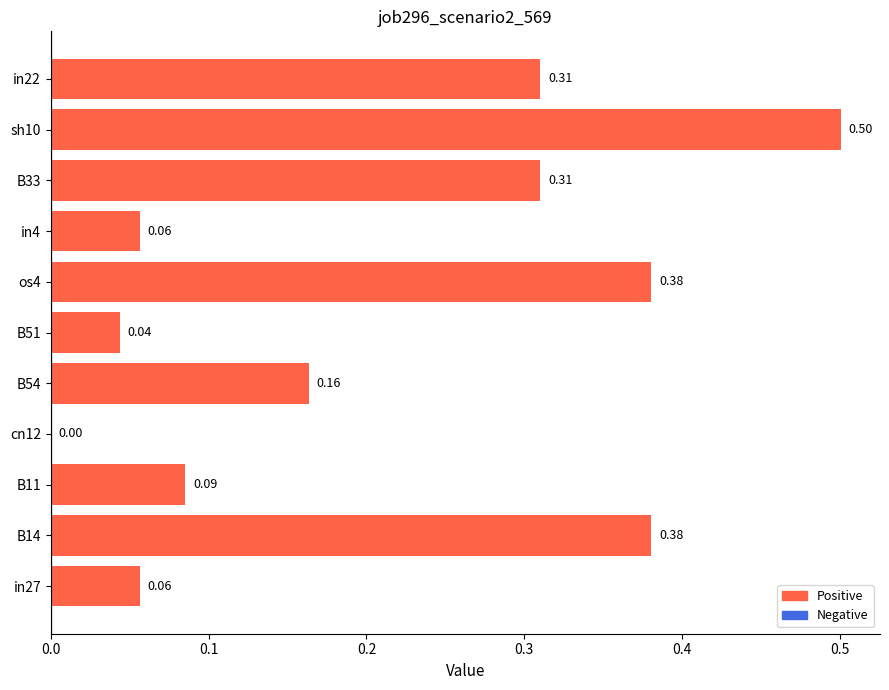

What is the change in value from B54 to in22?

+0.1